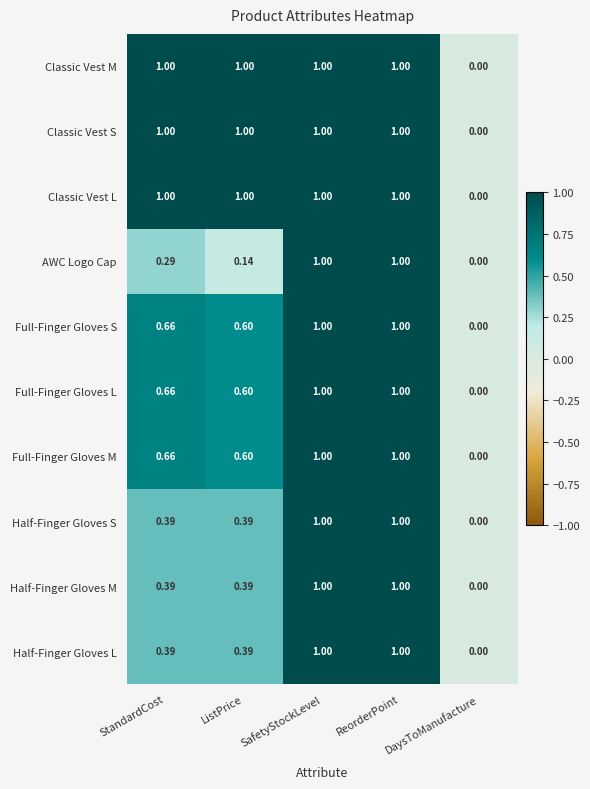

Which category has the lowest value across all series?

DaysToManufacture